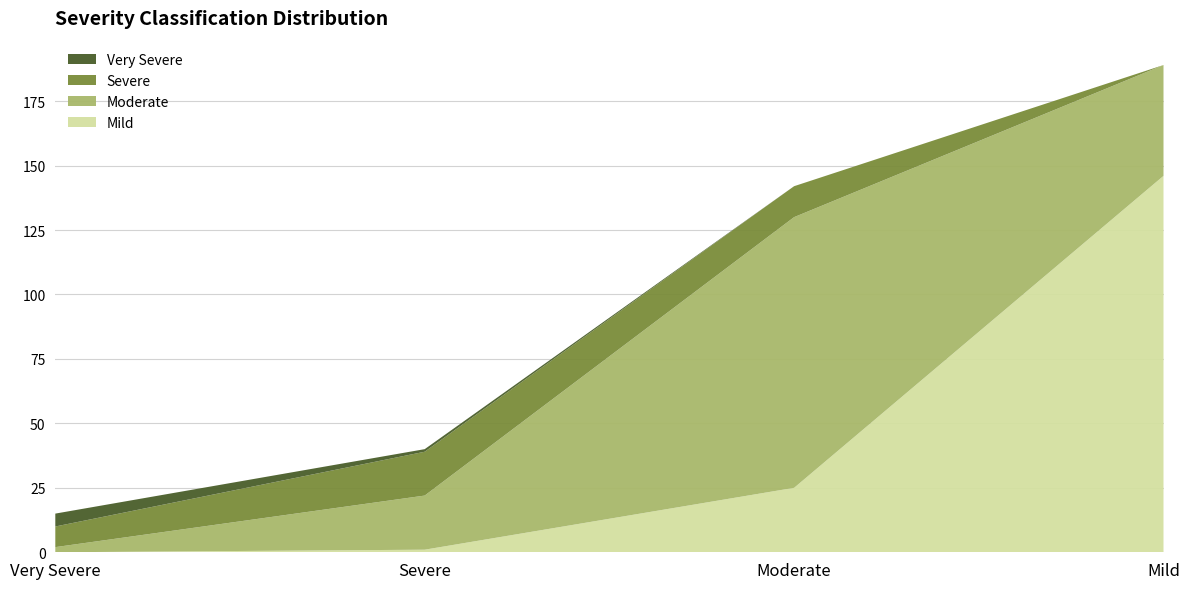

At which label is Mild closest to 73?

Moderate